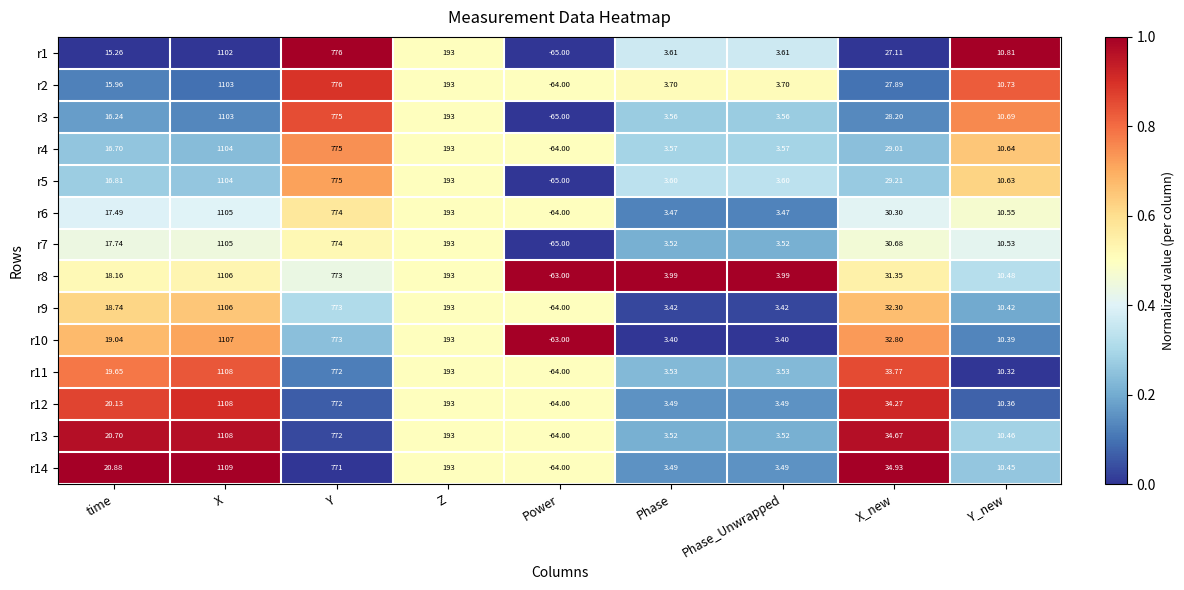

Which category has the lowest value in the r13 series?

Power